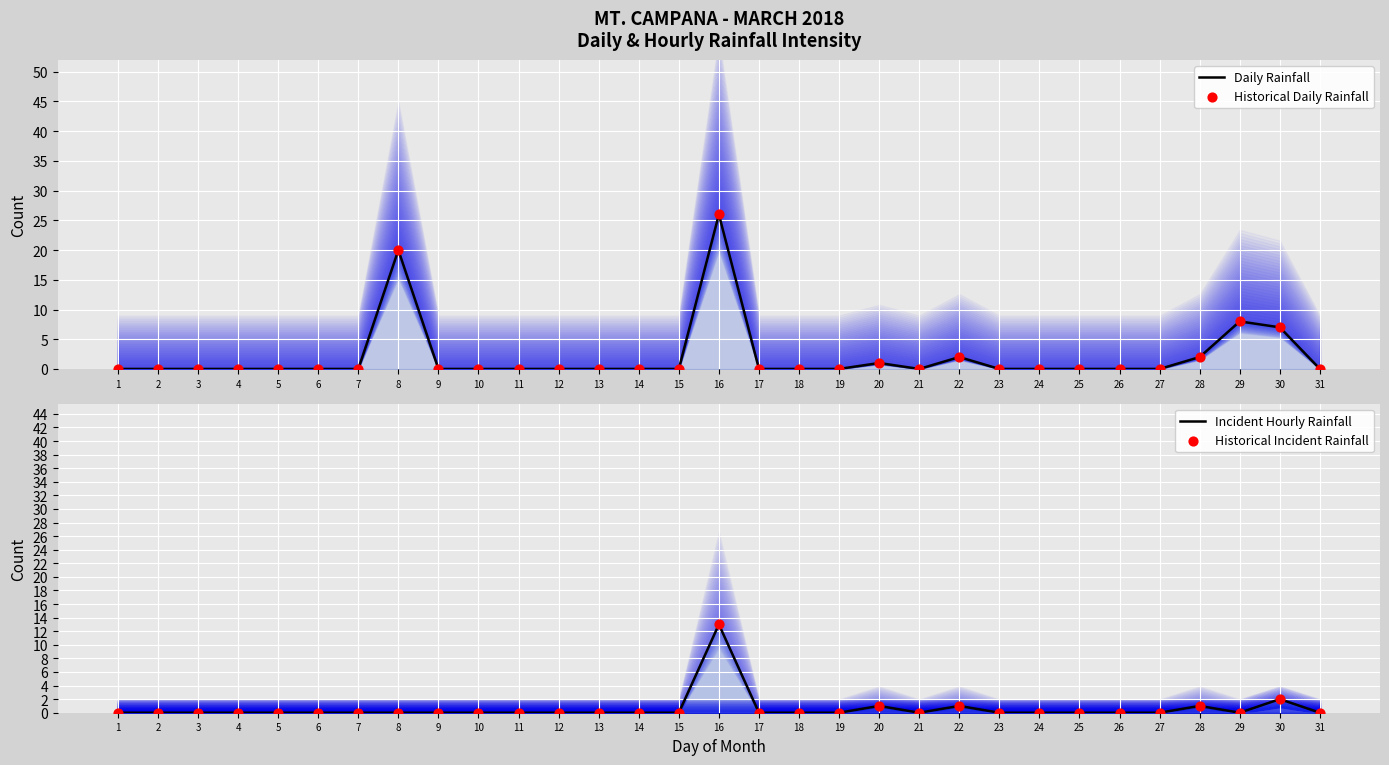

What are all the series names shown in the legend?

Daily Rainfall, Historical Daily Rainfall, Incident Hourly Rainfall, Historical Incident Rainfall